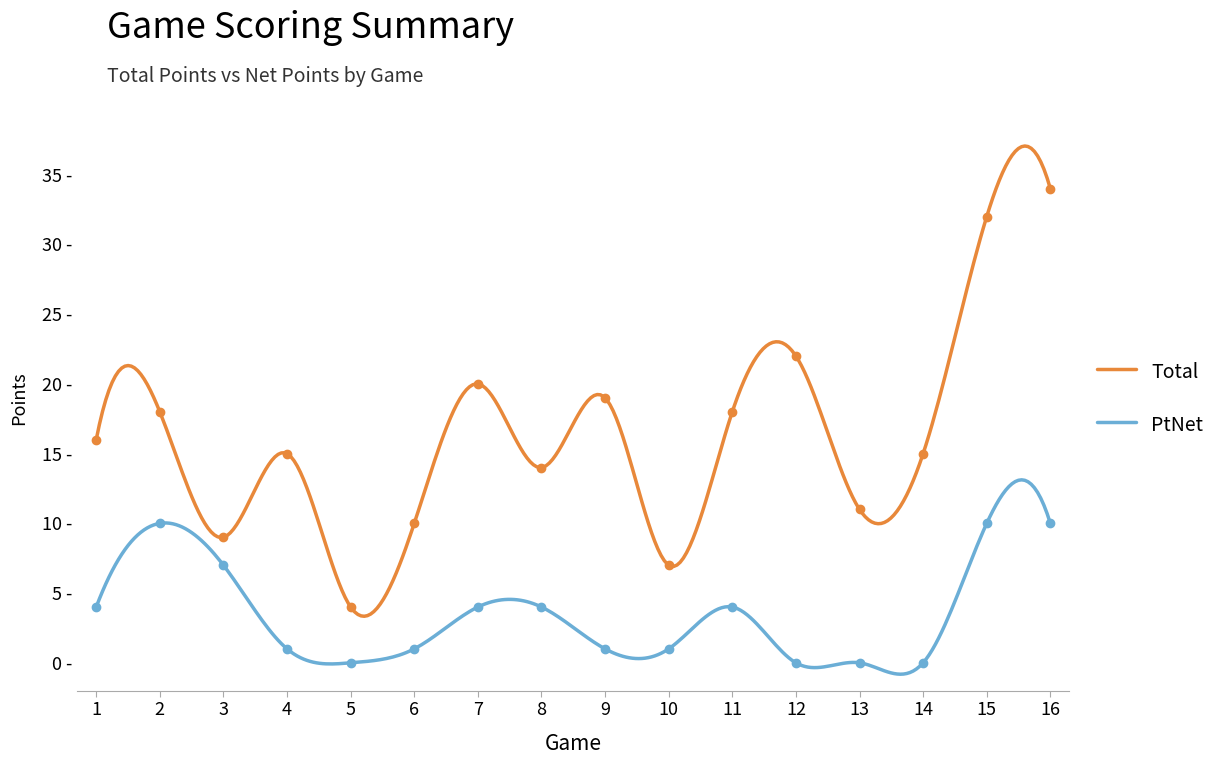

How many lines are shown in the chart?

2